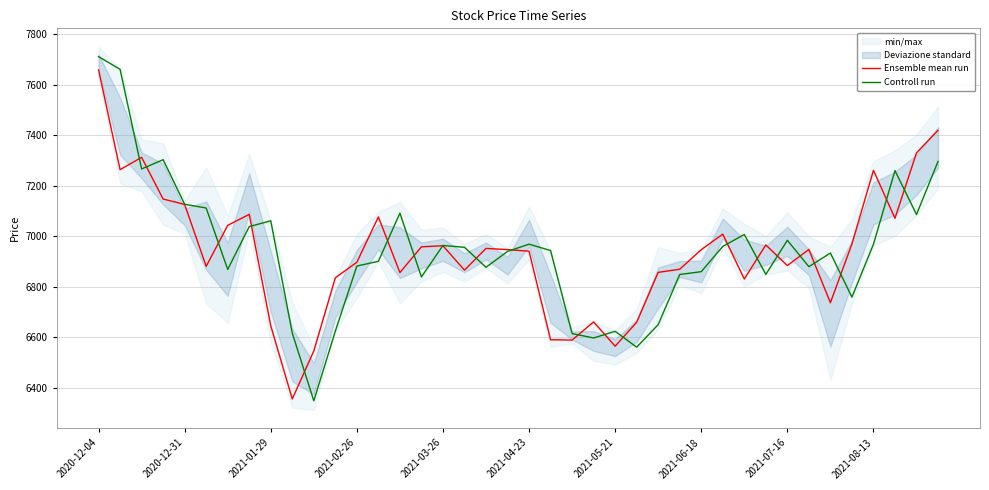

The value of Ensemble mean run at 2021-04-23 is 6940.9. True or false?

True